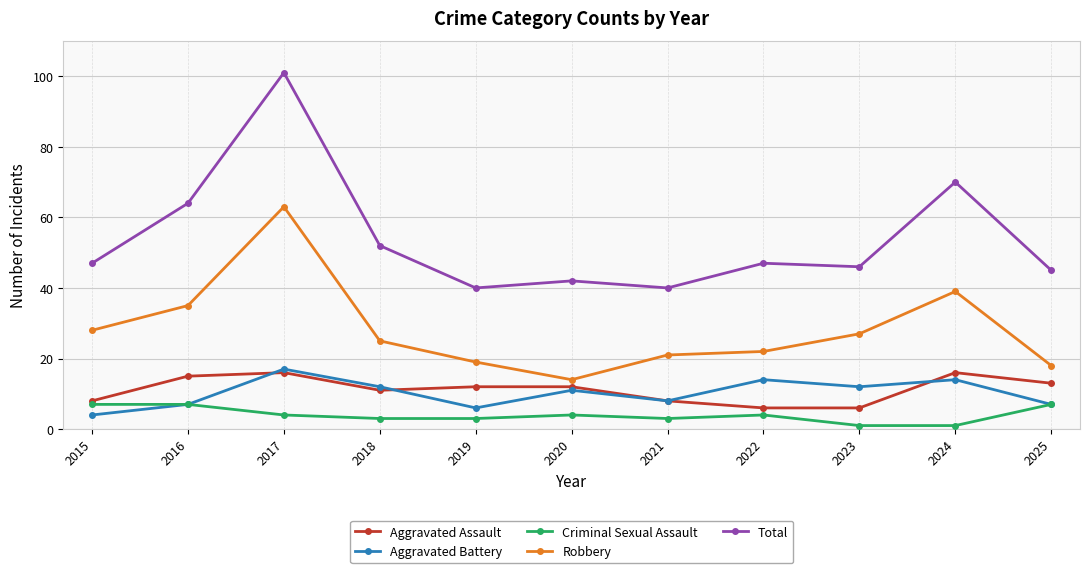

Reading left to right, extract all data points from this chart.

Aggravated Assault: 2015=8	2016=15	2017=16	2018=11	2019=12	2020=12	2021=8	2022=6	2023=6	2024=16	2025=13
Aggravated Battery: 2015=4	2016=7	2017=17	2018=12	2019=6	2020=11	2021=8	2022=14	2023=12	2024=14	2025=7
Criminal Sexual Assault: 2015=7	2016=7	2017=4	2018=3	2019=3	2020=4	2021=3	2022=4	2023=1	2024=1	2025=7
Robbery: 2015=28	2016=35	2017=63	2018=25	2019=19	2020=14	2021=21	2022=22	2023=27	2024=39	2025=18
Total: 2015=47	2016=64	2017=101	2018=52	2019=40	2020=42	2021=40	2022=47	2023=46	2024=70	2025=45